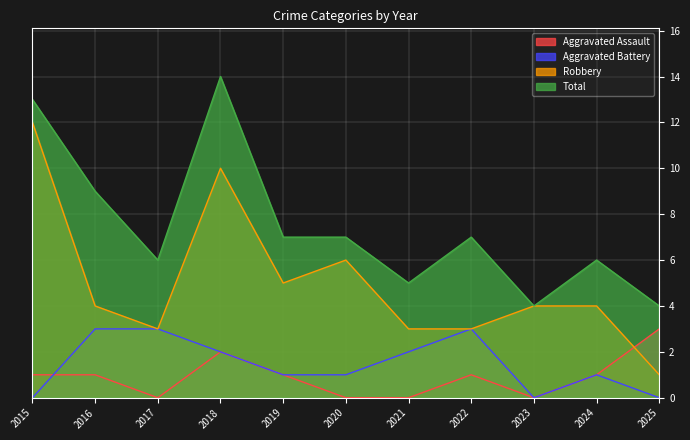

True or false: Aggravated Assault and Total cross at least once.

False